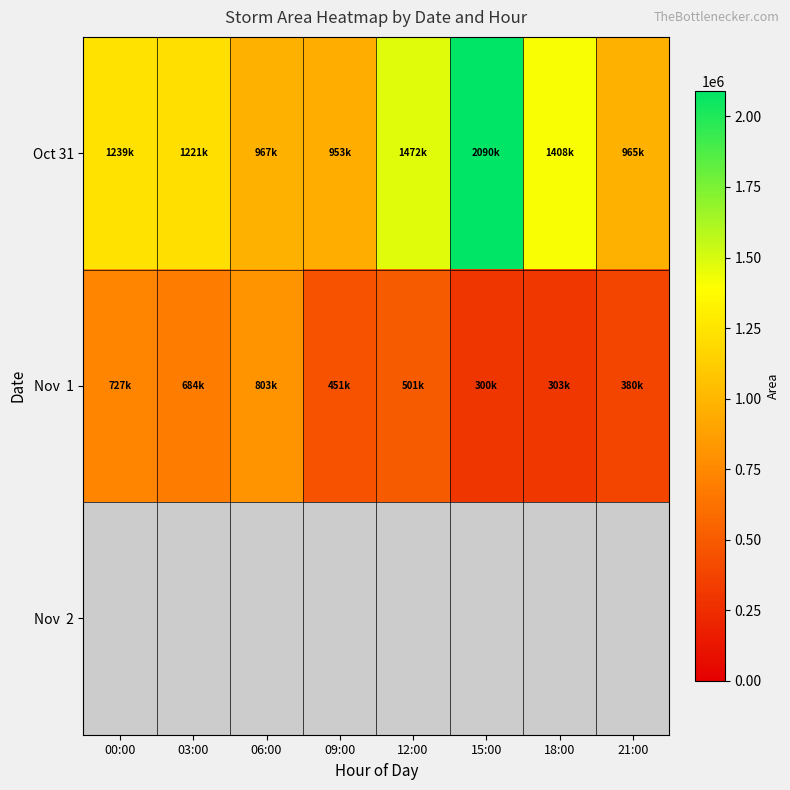

Which series has the largest range (max minus min)?

Oct 31